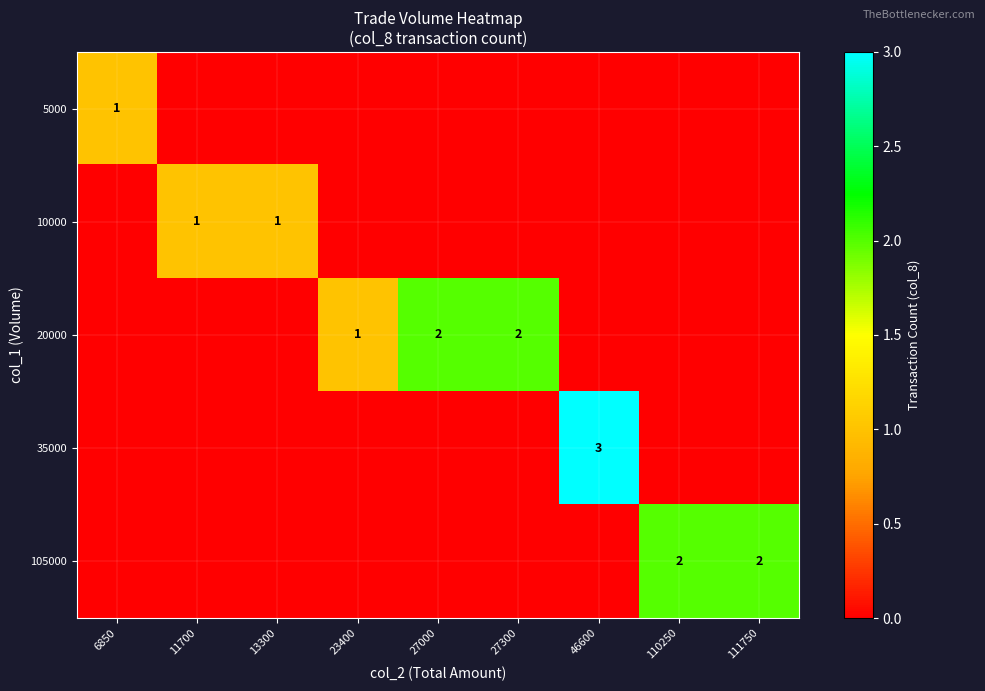

At 23400, list the series in order from largest to smallest.

20000, 5000, 10000, 35000, 105000